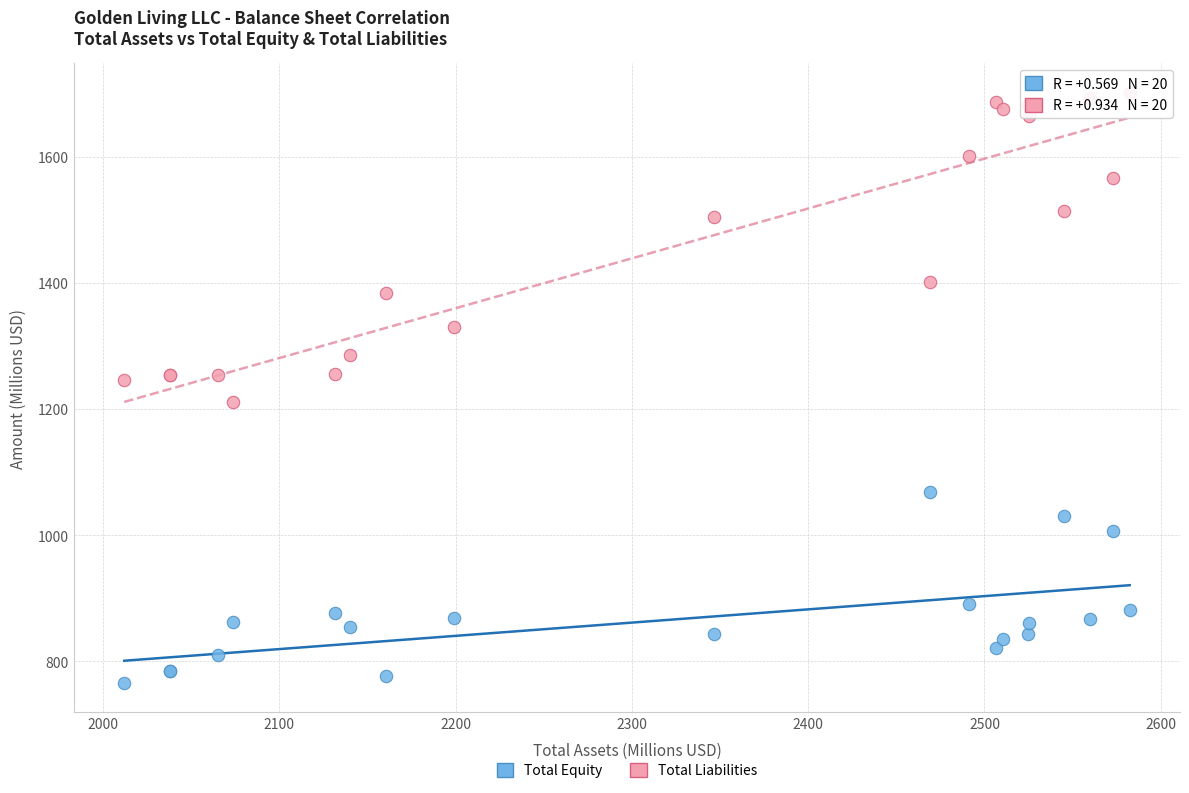

What are all the series names shown in the legend?

Total Equity, Total Liabilities